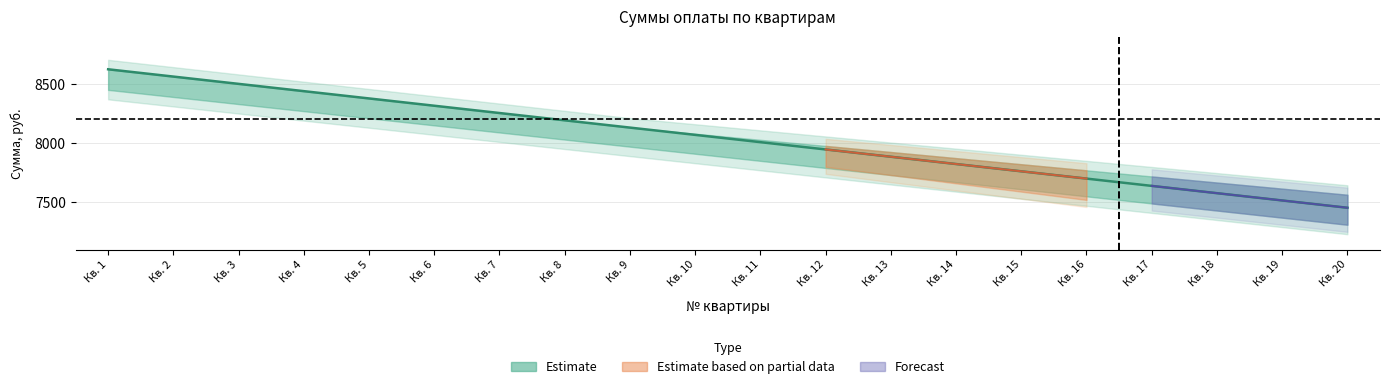

True or false: Сумма, руб. and Просрочка, дней intersect in this chart.

False